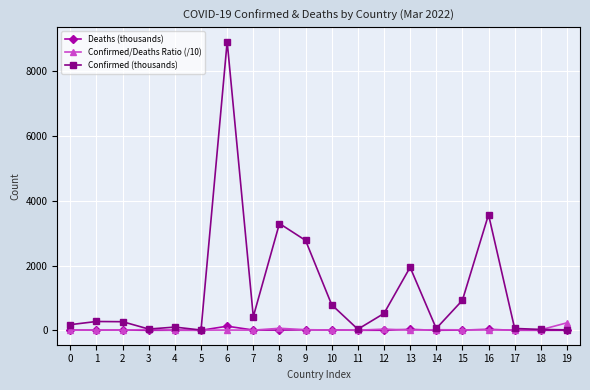

What is the value of the Confirmed/Deaths Ratio (/10) point at the 15th from the left?

17.6